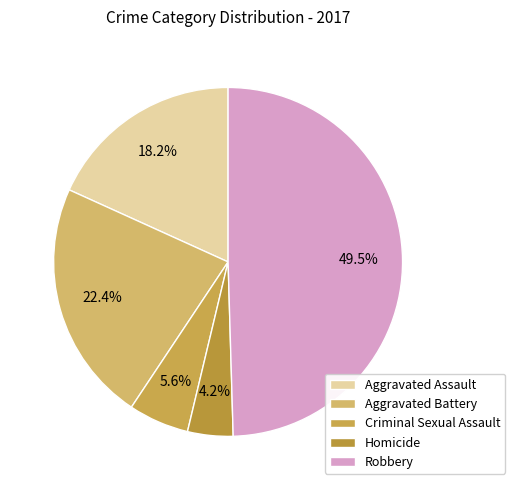

Rank the categories by value from lowest to highest.

Homicide, Criminal Sexual Assault, Aggravated Assault, Aggravated Battery, Robbery